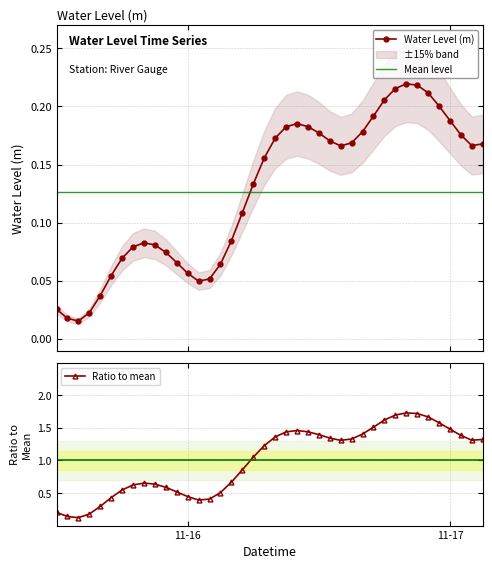

How many interior local valleys (lower than both neighbors) does the data have?

4